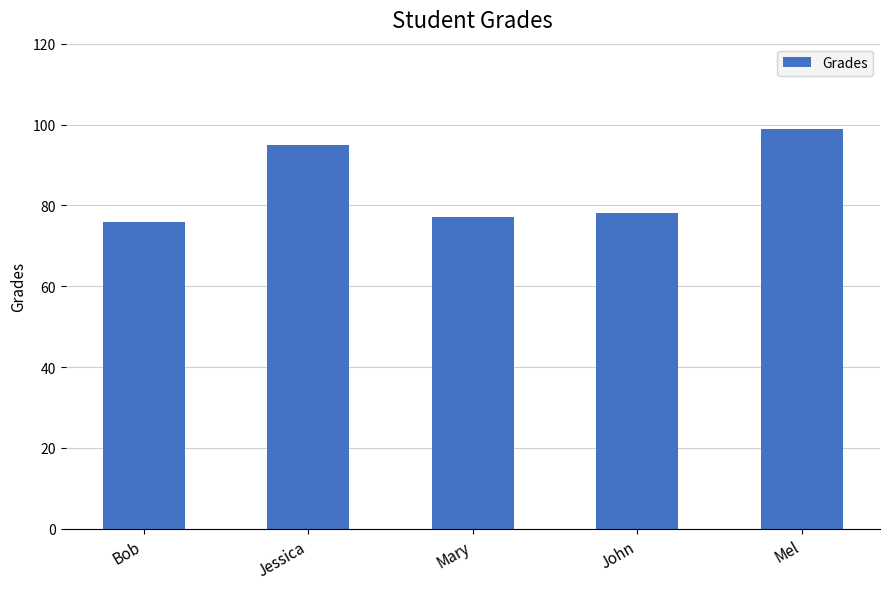

The value at Mel is 159. True or false?

False